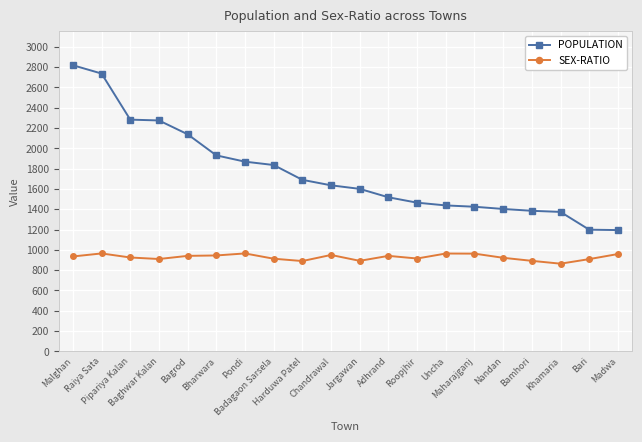

True or false: SEX-RATIO has a value of 489 at Uncha.

False